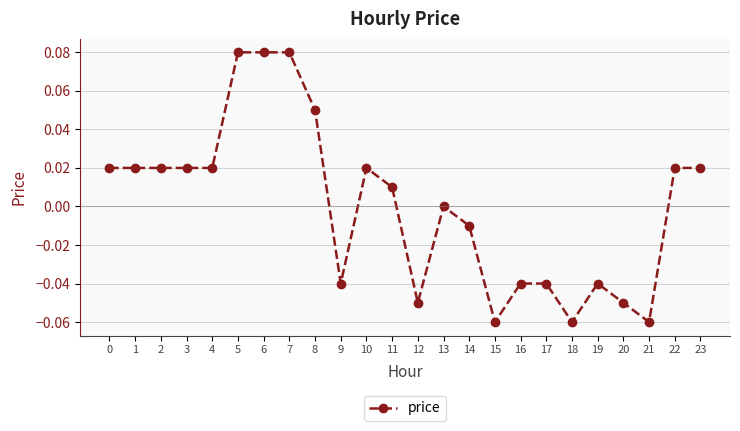

Which has a higher value, 5 or 20?

5